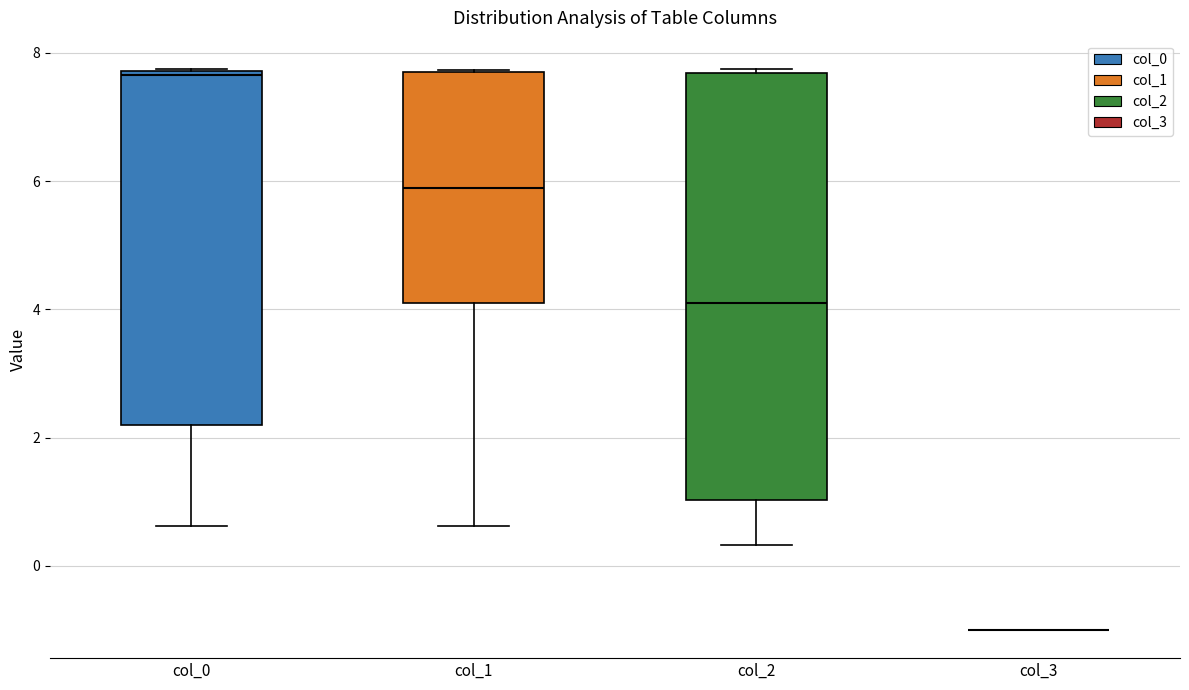

Which box is the tallest, from its lower edge to its upper edge?

col_2